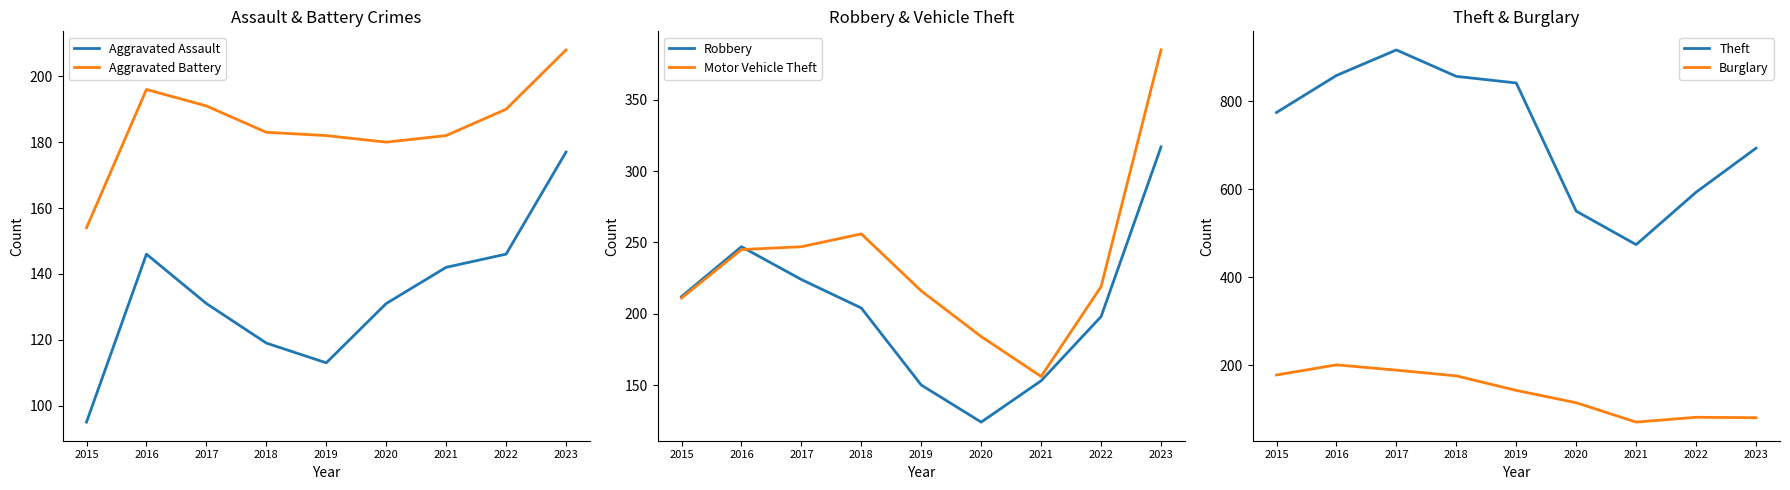

Rank the categories by Theft value from lowest to highest.

2021, 2020, 2022, 2023, 2015, 2019, 2018, 2016, 2017